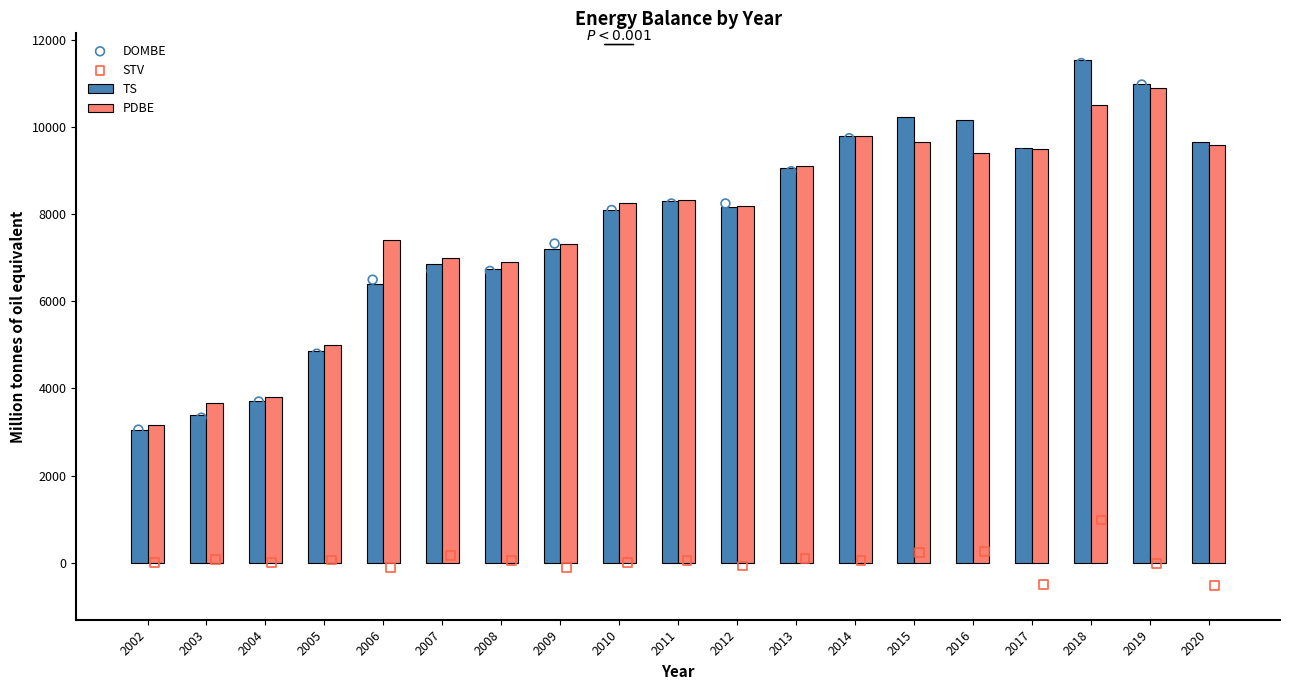

What are all the series names shown in the legend?

TS, PDBE, DOMBE, STV